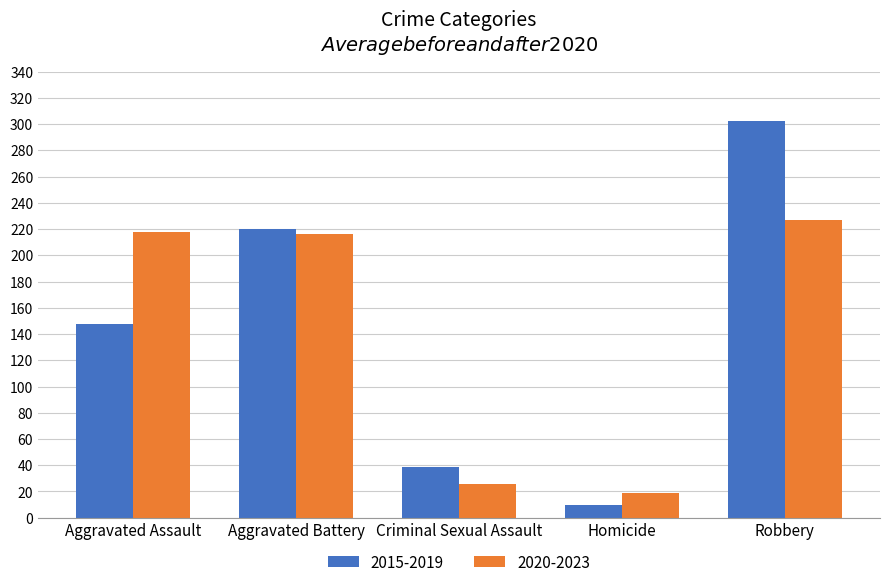

What is the label of the 2nd bar from the right?

Homicide